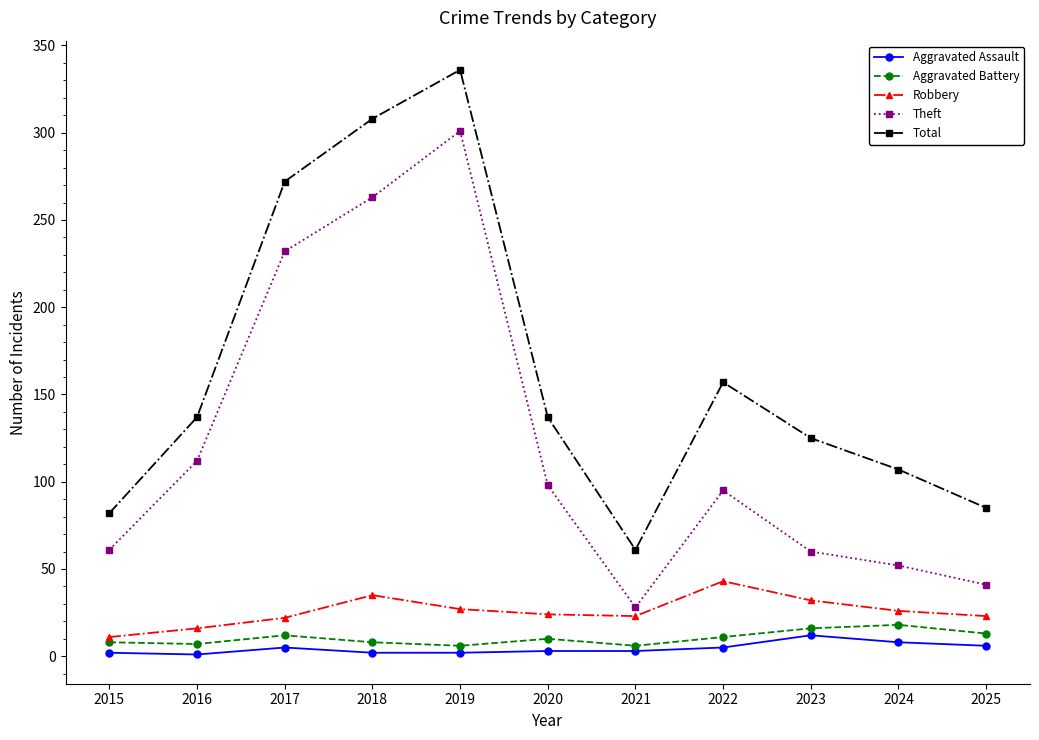

How many lines are shown in the chart?

5